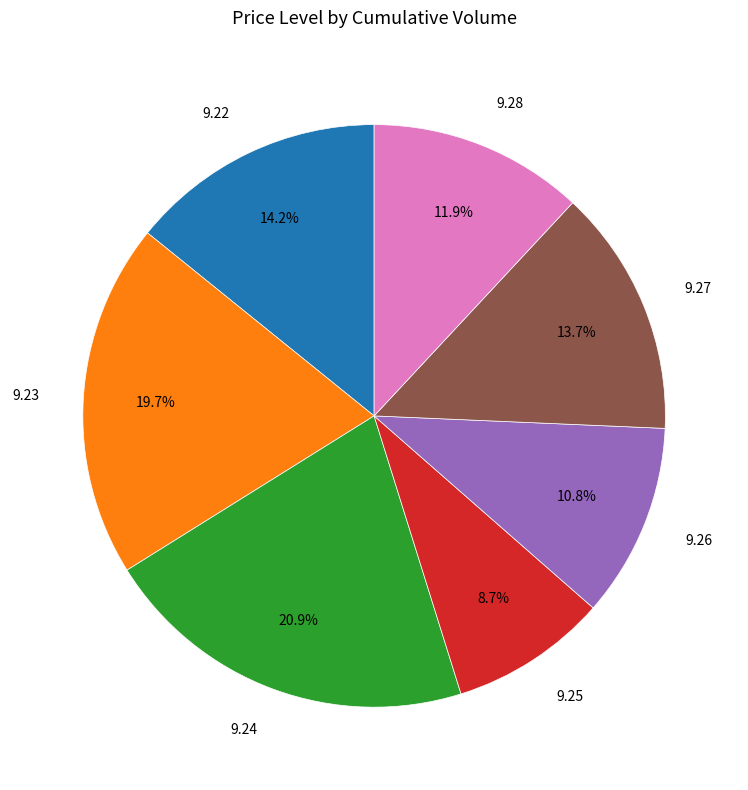

Is there a majority slice in this chart?

No